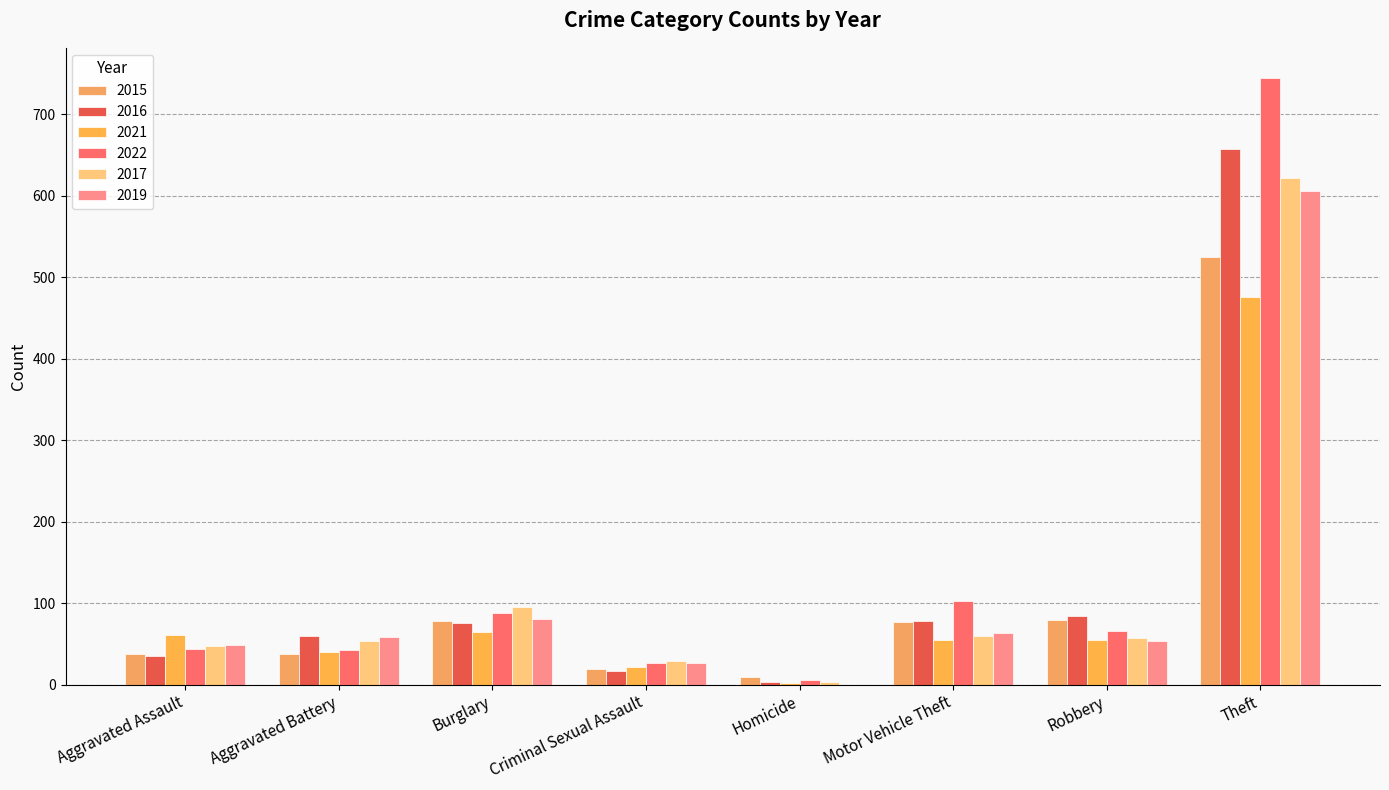

How many groups of bars are there?

8